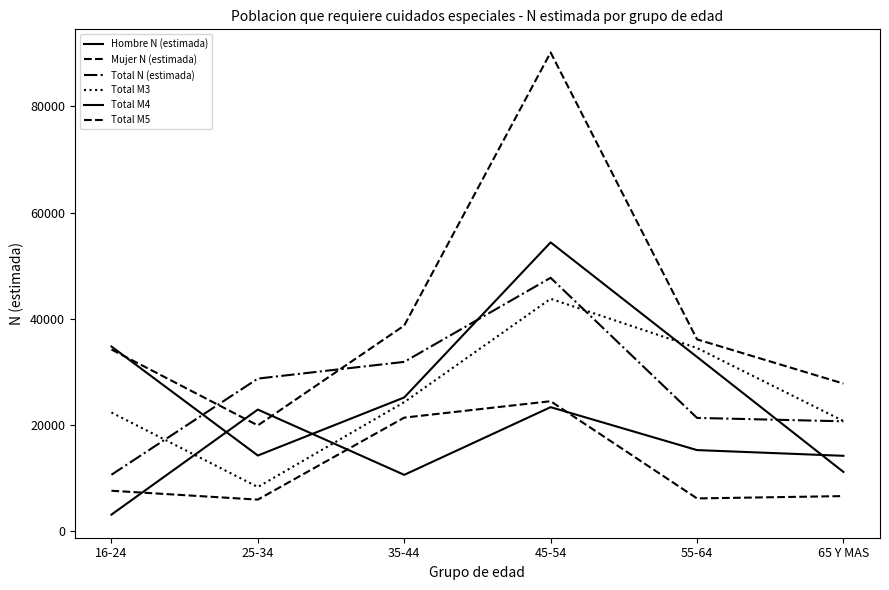

Does the chart display data point markers on the line(s)?

No